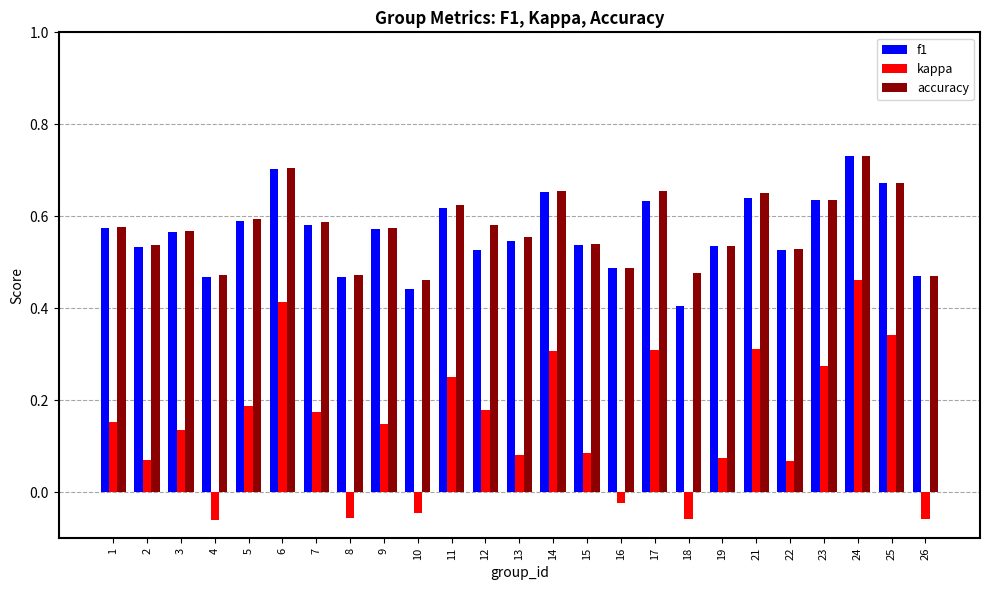

At how many categories does at least one series exceed 0?

25